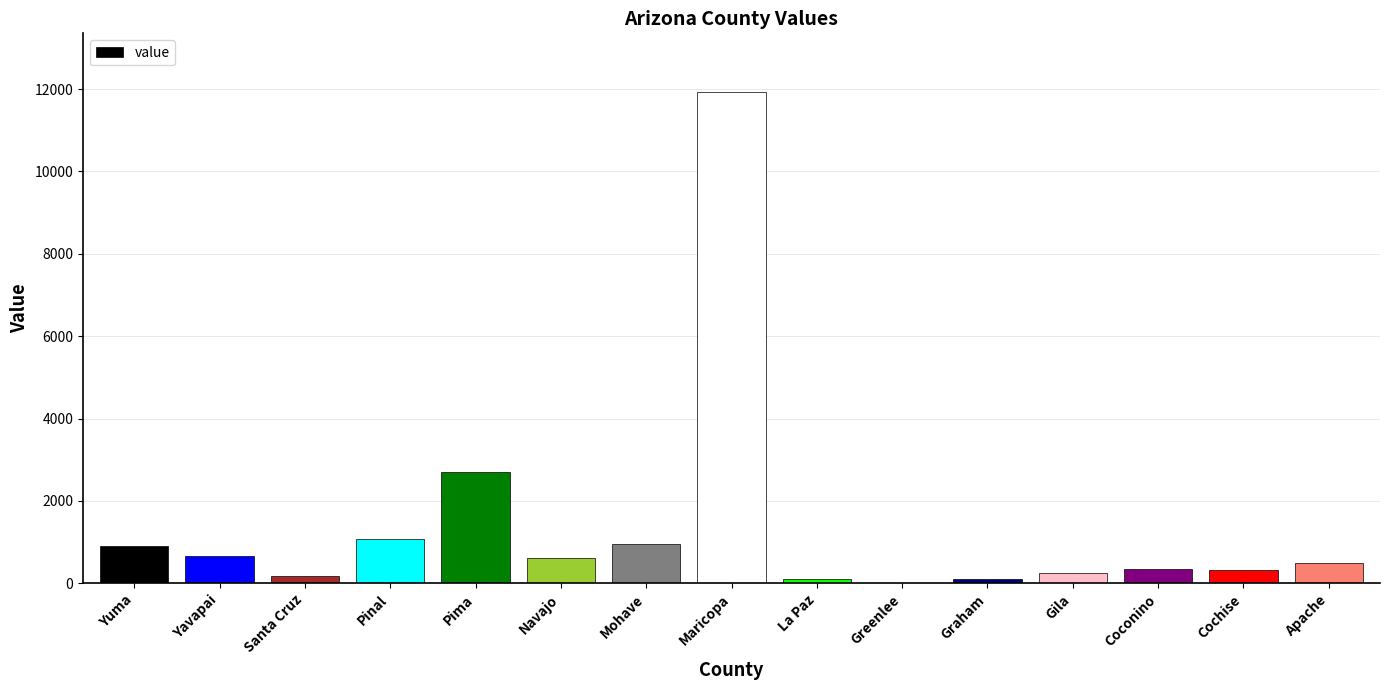

Which has a higher value, Pinal or Coconino?

Pinal